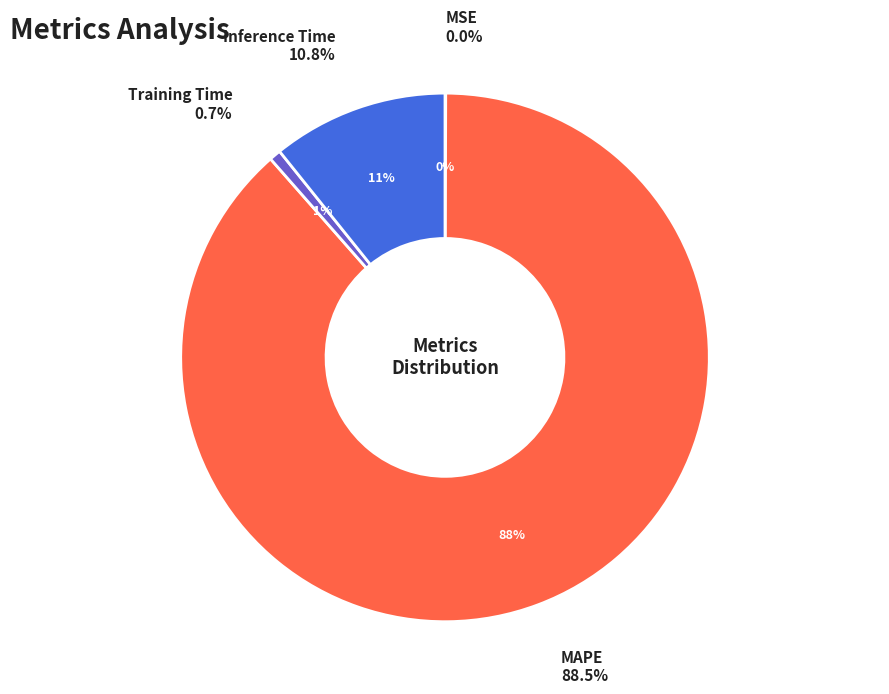

What portion of the pie excludes Training Time?

99.3%